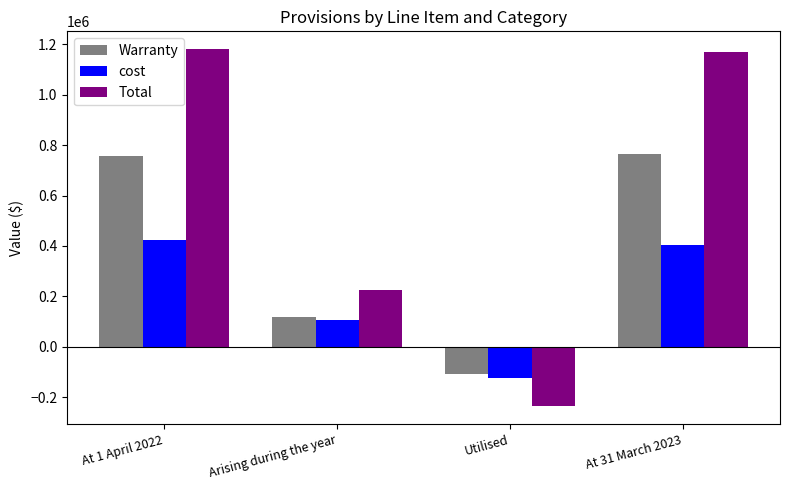

At which label is Total closest to 472901?

Arising during the year